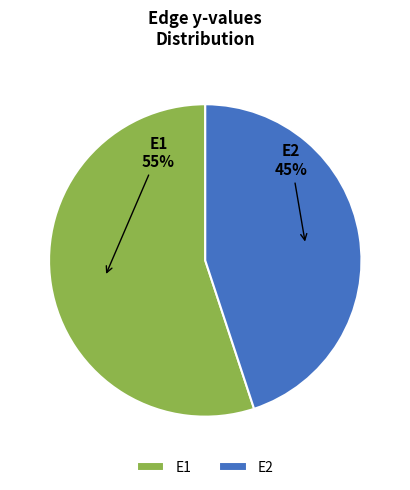

What percentage is the E1 slice, to the nearest percent?

55%